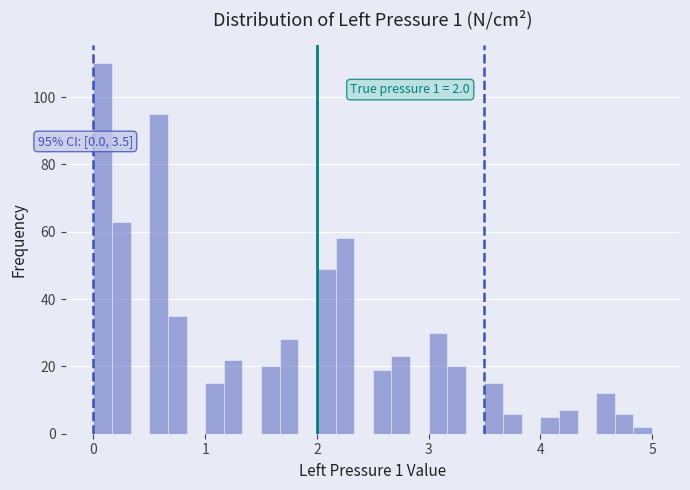

Read against the x-axis, roughly where is the centre of the tallest bar?

0.1